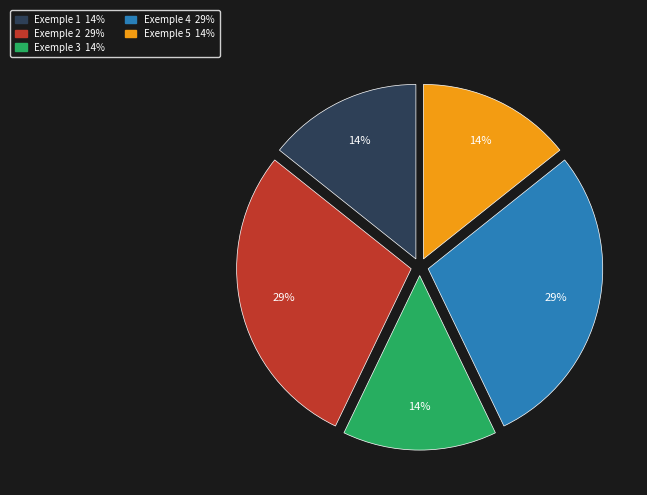

Count the number of slices in the pie.

5